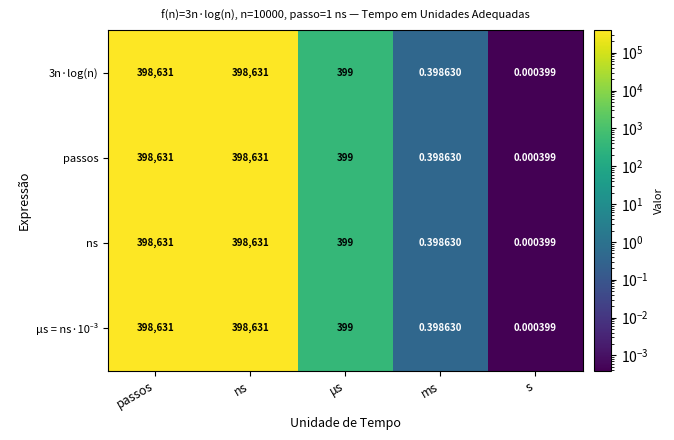

Which label corresponds to the smallest value in the chart?

s